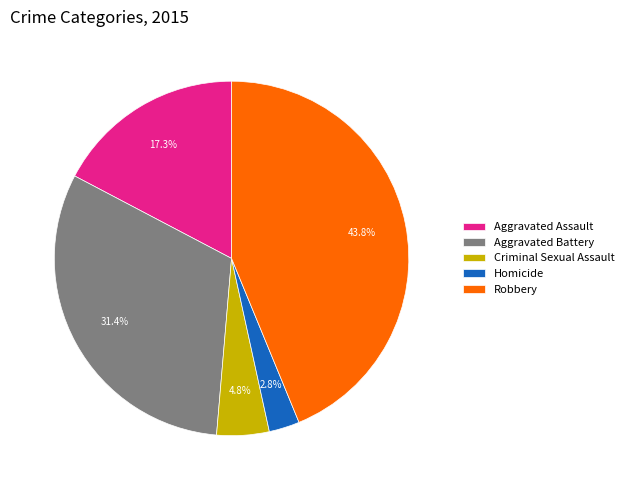

How many slices are in this pie chart?

5